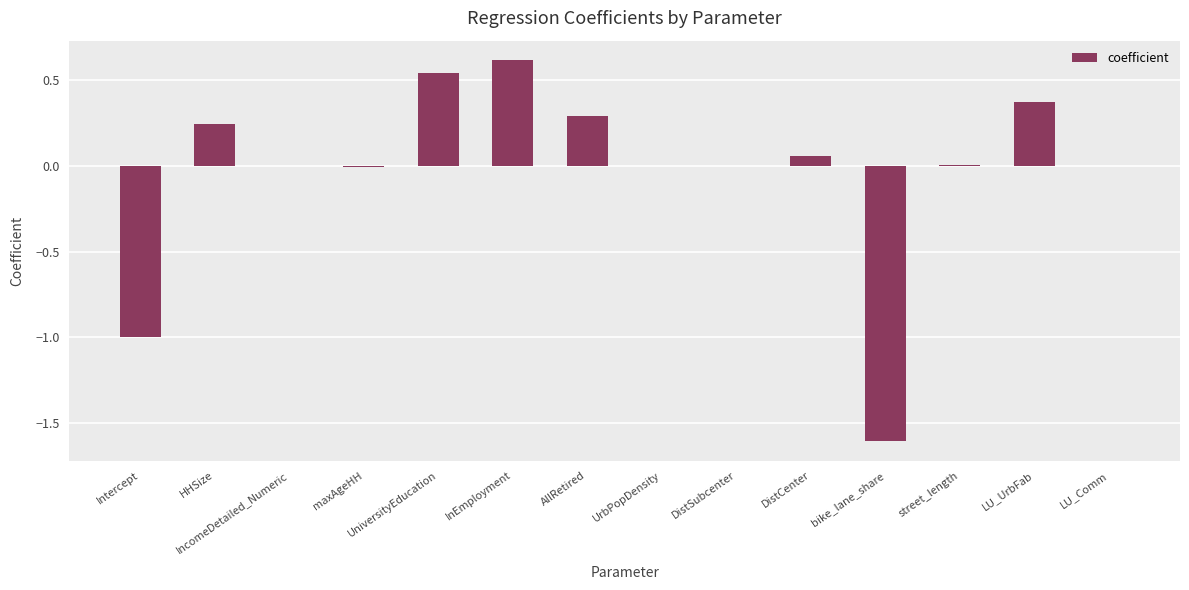

What is the sum of the values at InEmployment and Intercept?

-0.4